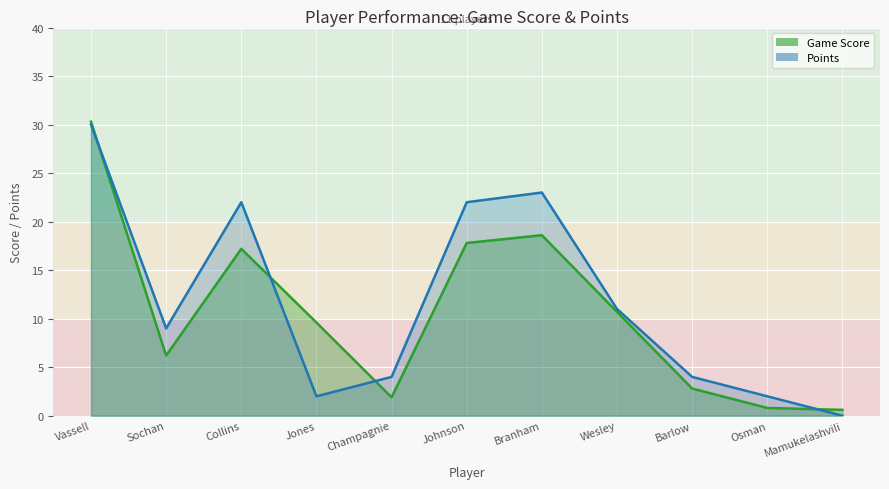

True or false: Points and Game Score intersect in this chart.

True